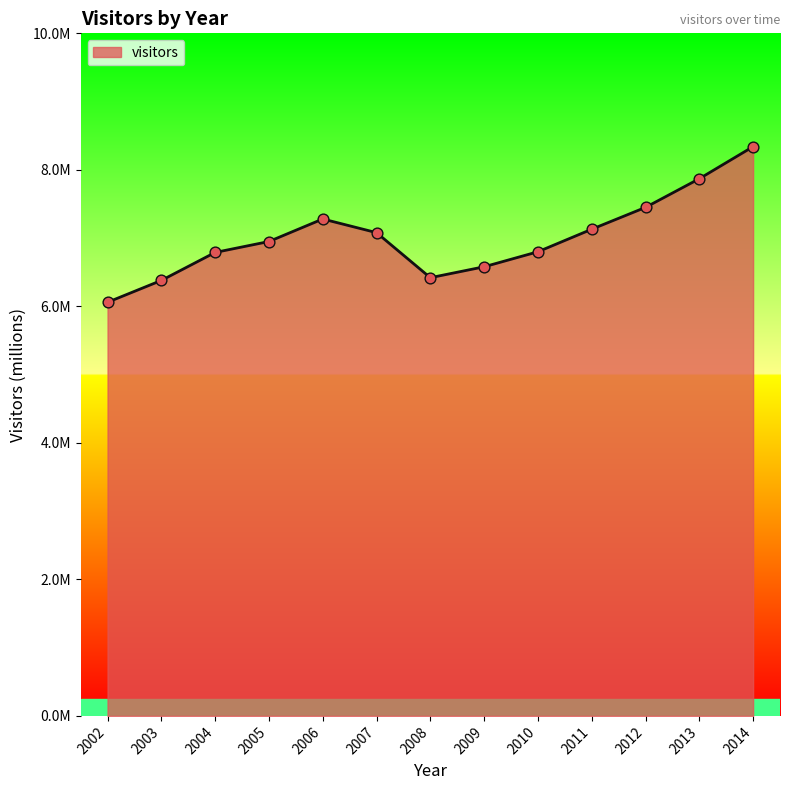

Is this an area chart (filled region under the line)?

Yes